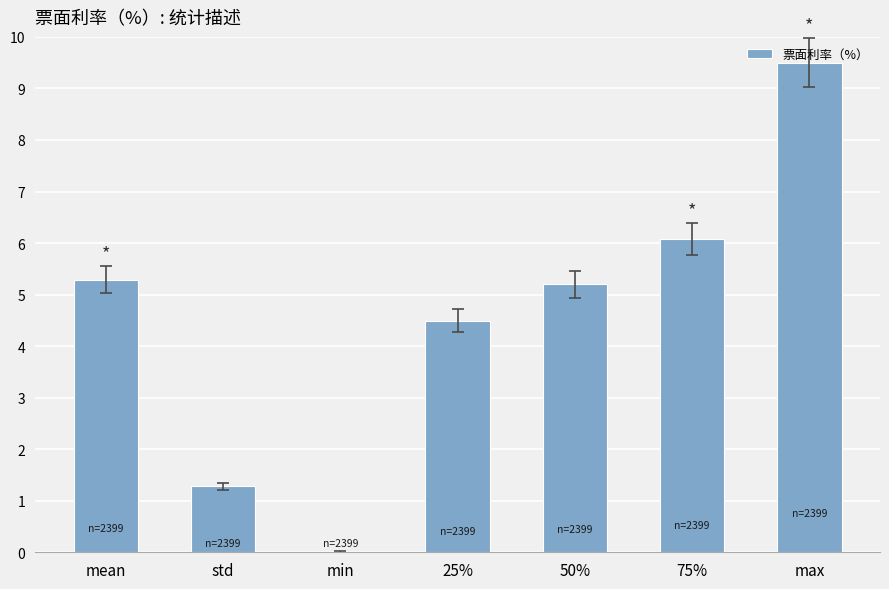

What is the sum of the values at max and min?

9.5